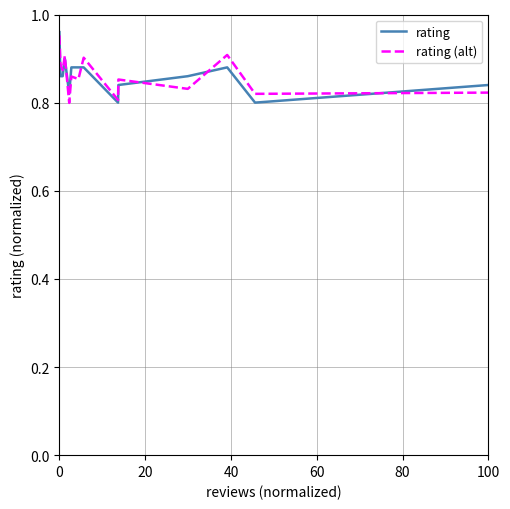

How many intersections are there between rating and rating (alt)?

6